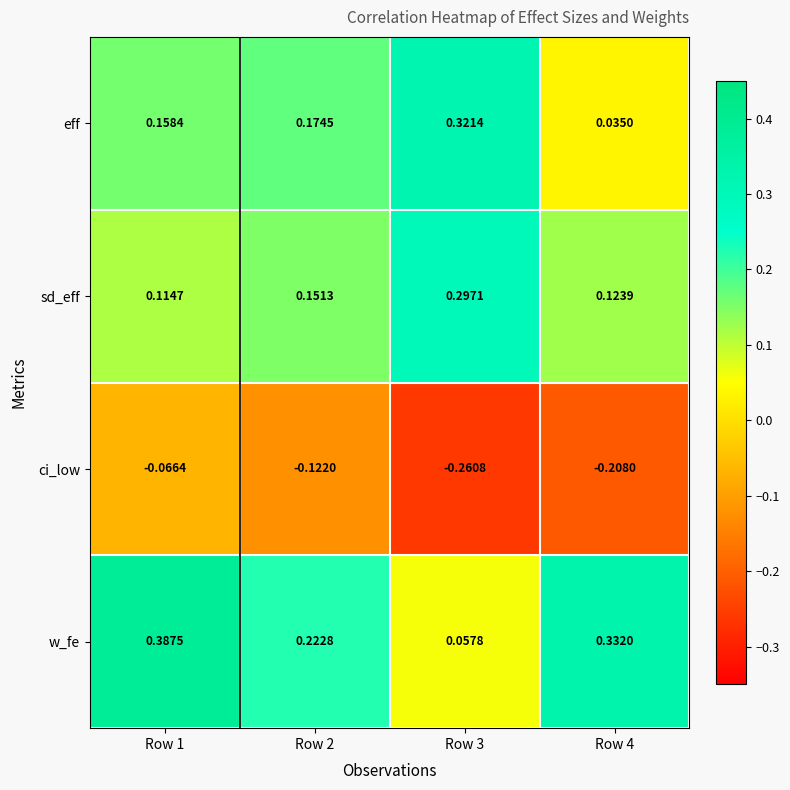

Which series has the widest spread of values?

w_fe